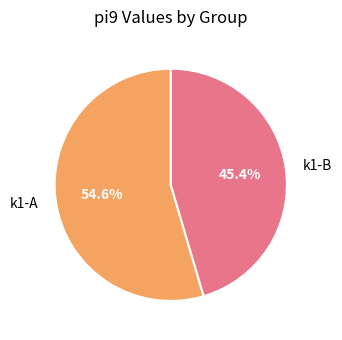

Rank the categories by value from highest to lowest.

k1-A, k1-B